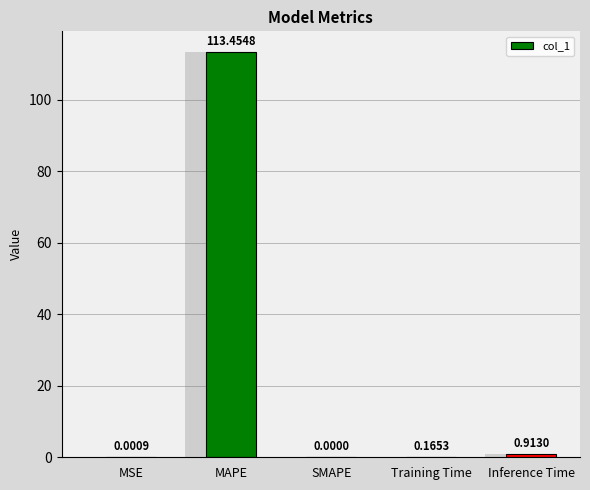

Count the number of categories in the chart.

5